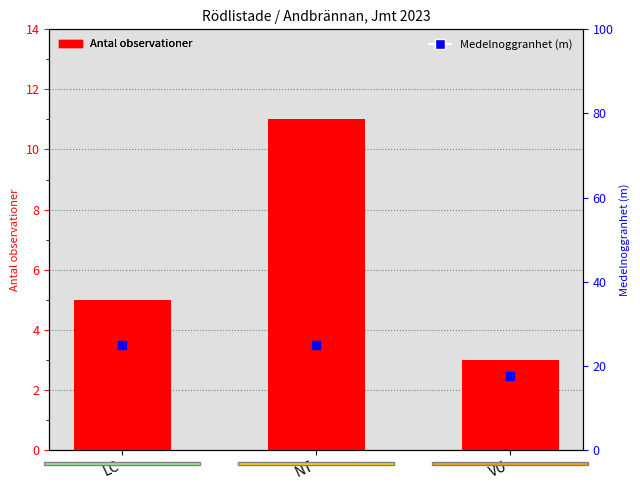

Which series contains the highest Y value?

Medelnog­granhet (m)